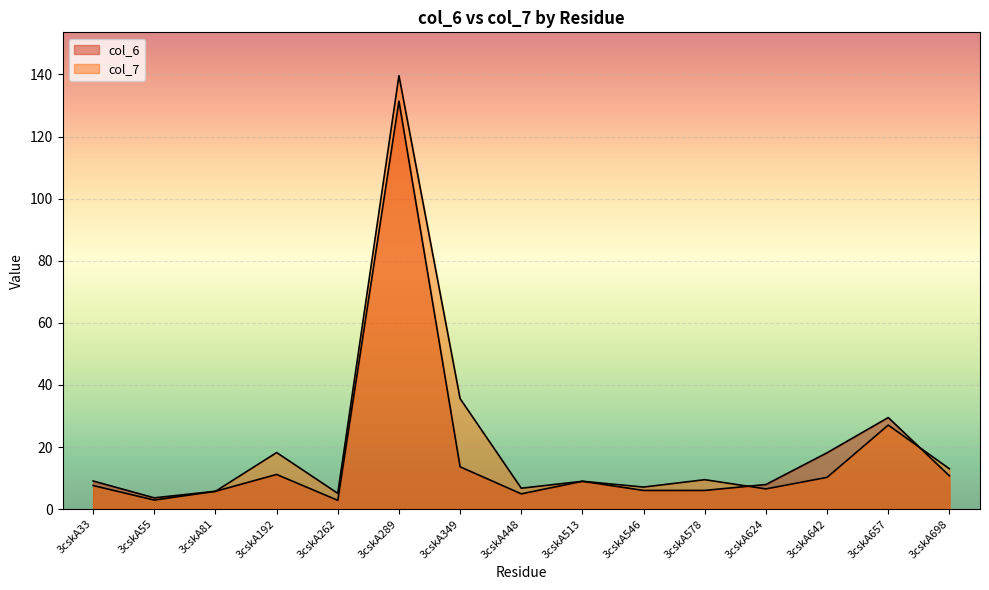

Which category has the lowest value in the col_7 series?

3cskA55